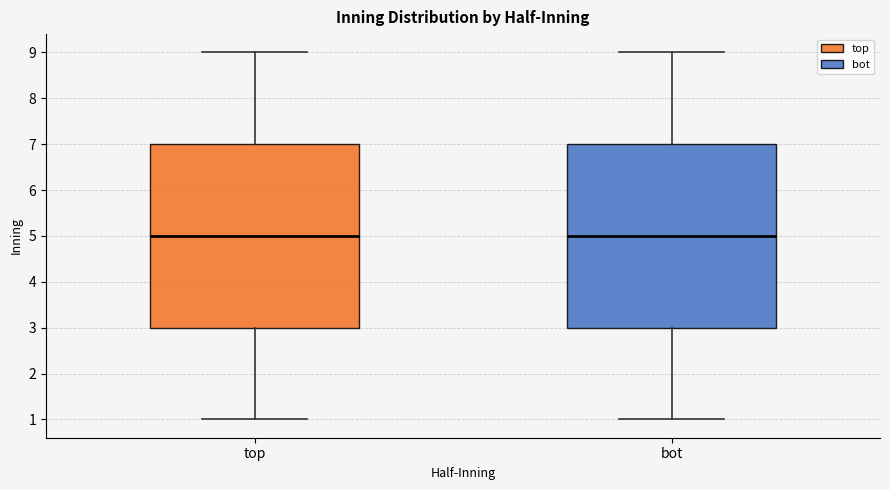

Reading left to right, transcribe this box plot: for each box, give where its median line is, the range the box spans, and where its two whiskers end, as read against the y-axis. The values are not printed on the chart, so give them approximately, as read against the axis.

top: median 5, box 3 to 7, whiskers 1 to 9
bot: median 5, box 3 to 7, whiskers 1 to 9